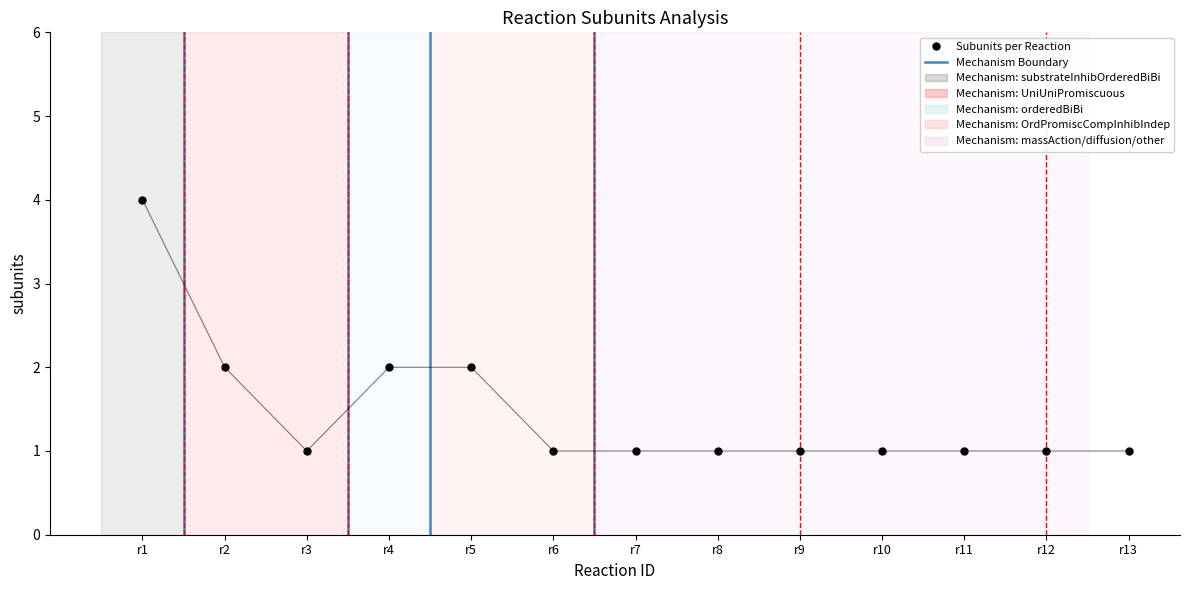

Approximately how many times larger is the value at r11 compared to r6?

1.0